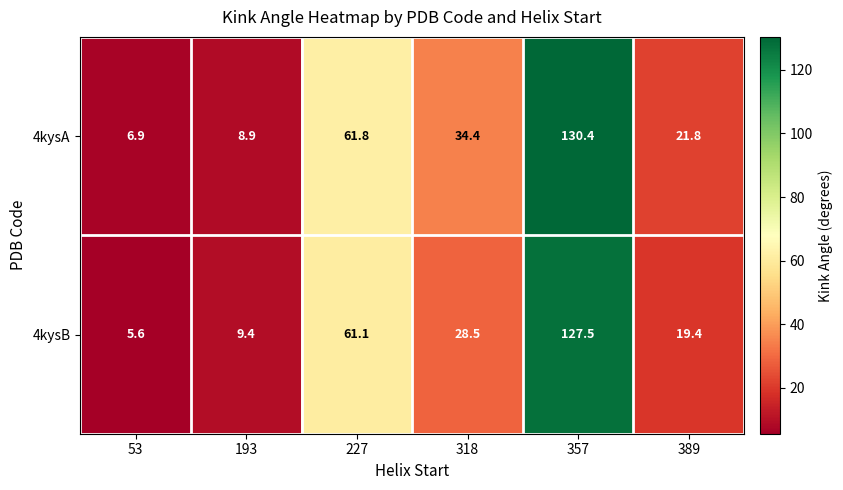

What is the average value of the 4kysB series?

41.9